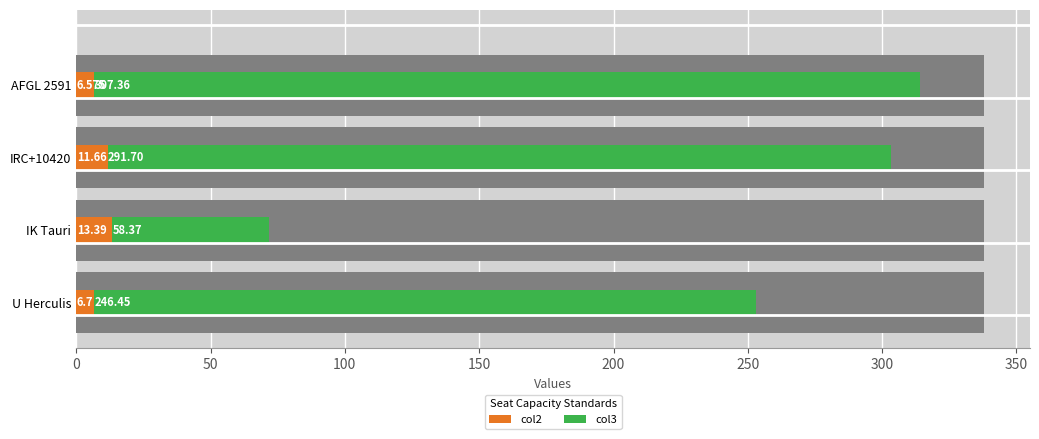

The col3 series shows 58.4 at IK Tauri. True or false?

True